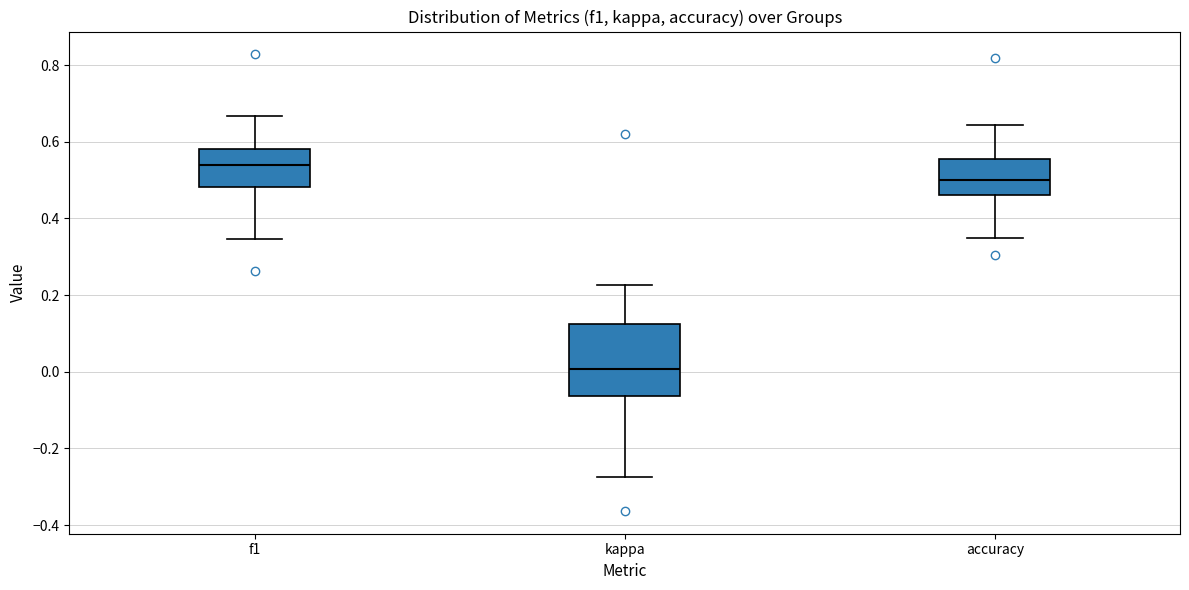

Where does the lower whisker of the box for accuracy end on the y-axis? The values are not printed on the chart, so give them approximately, as read against the axis.

0.36